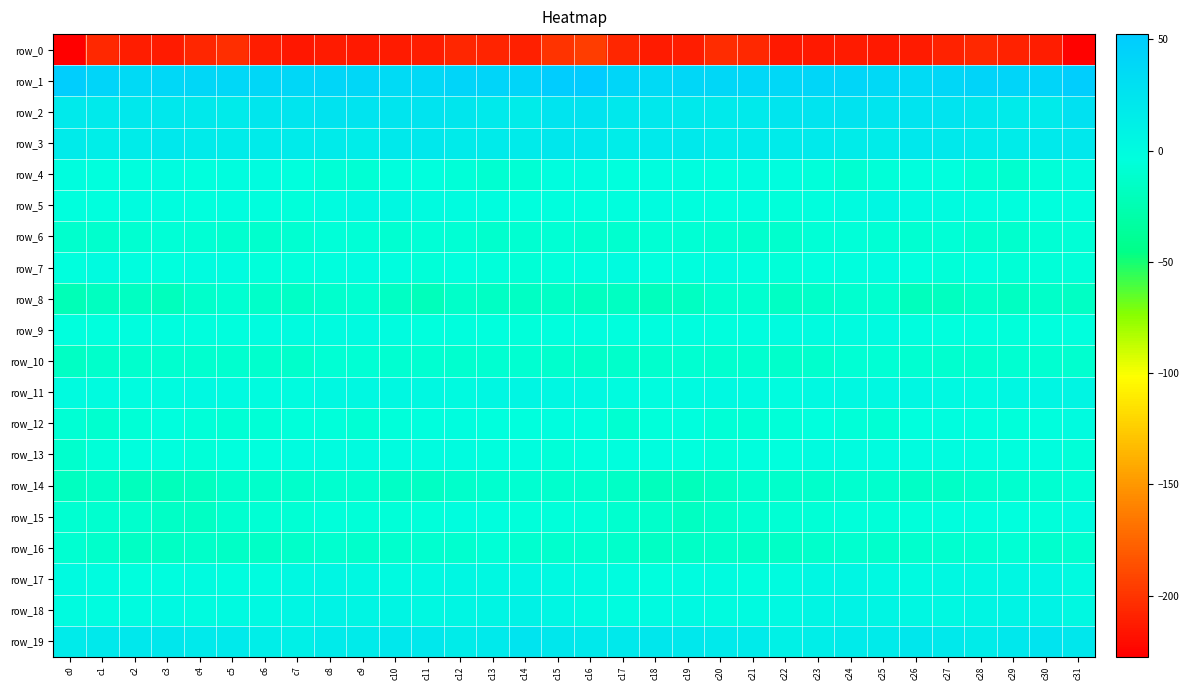

How many data points in row_14 are less than -12?

20